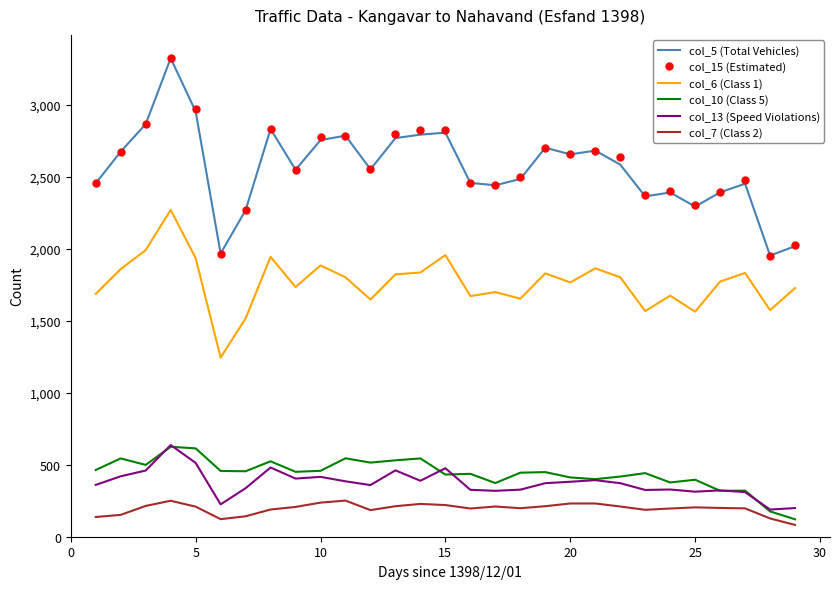

What is the sum of all col_13 (Speed Violations) values?

10800